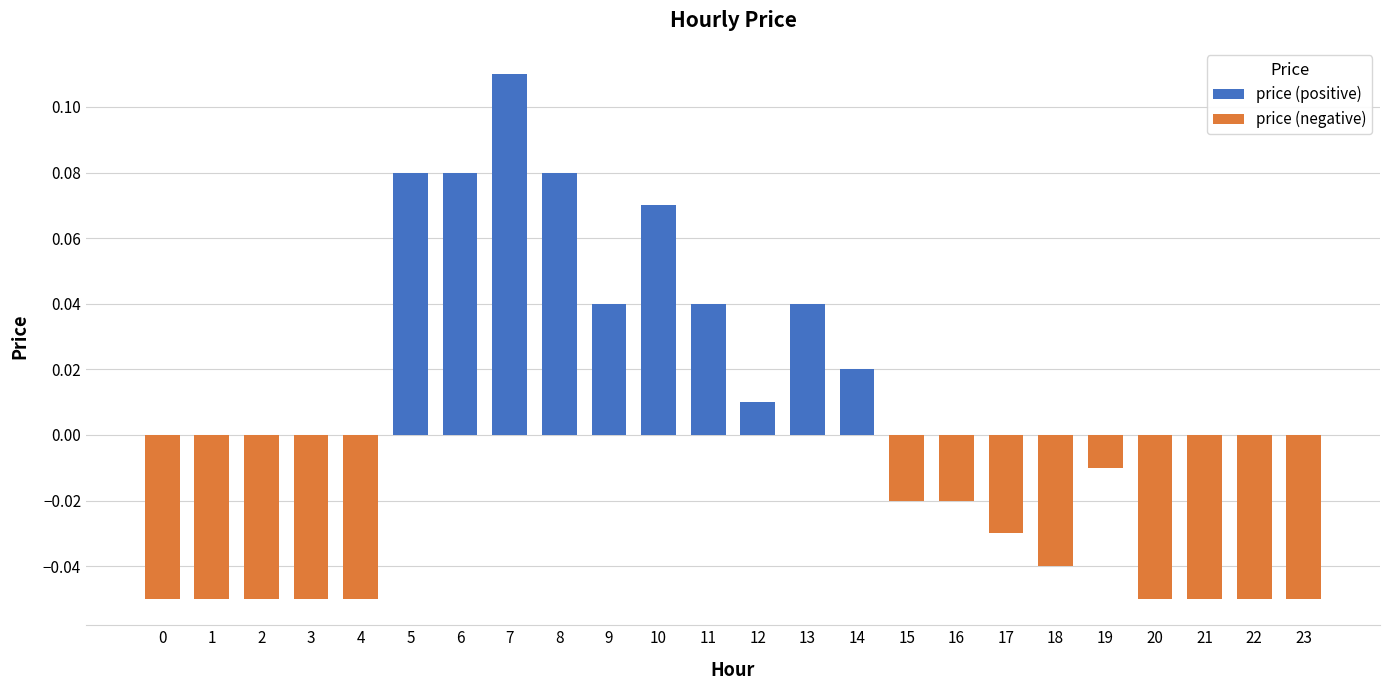

At which category does the chart reach its peak across all series?

7